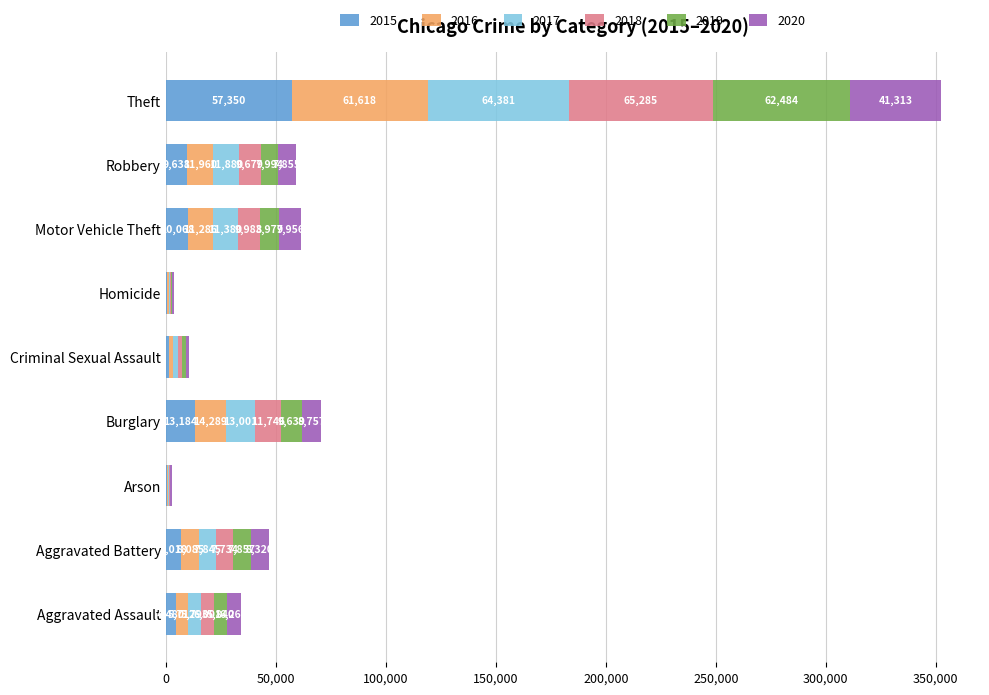

What is the total value across all series at Motor Vehicle Theft?

61650